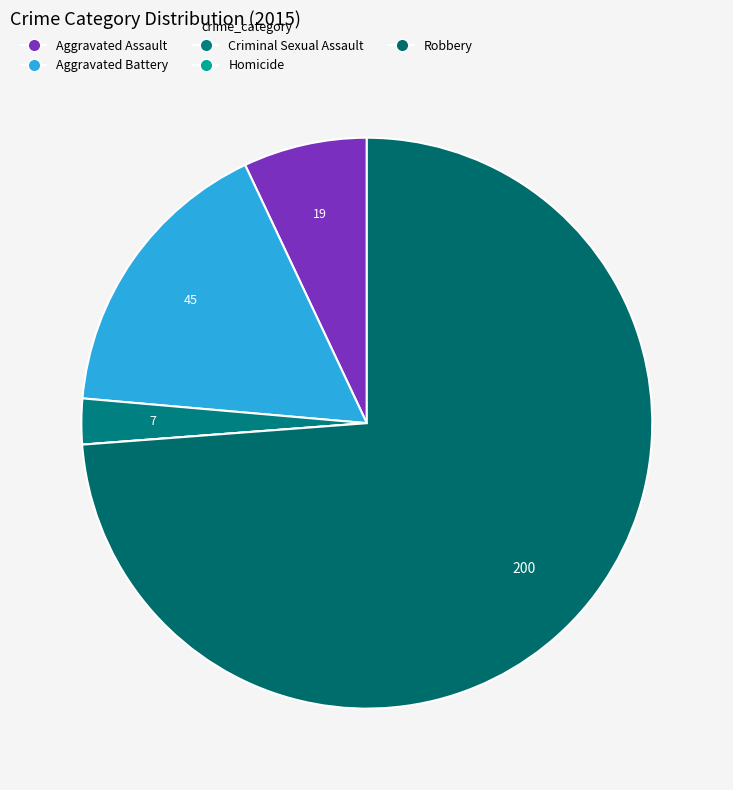

Approximately how many times larger is the value at Aggravated Battery compared to Criminal Sexual Assault?

6.4